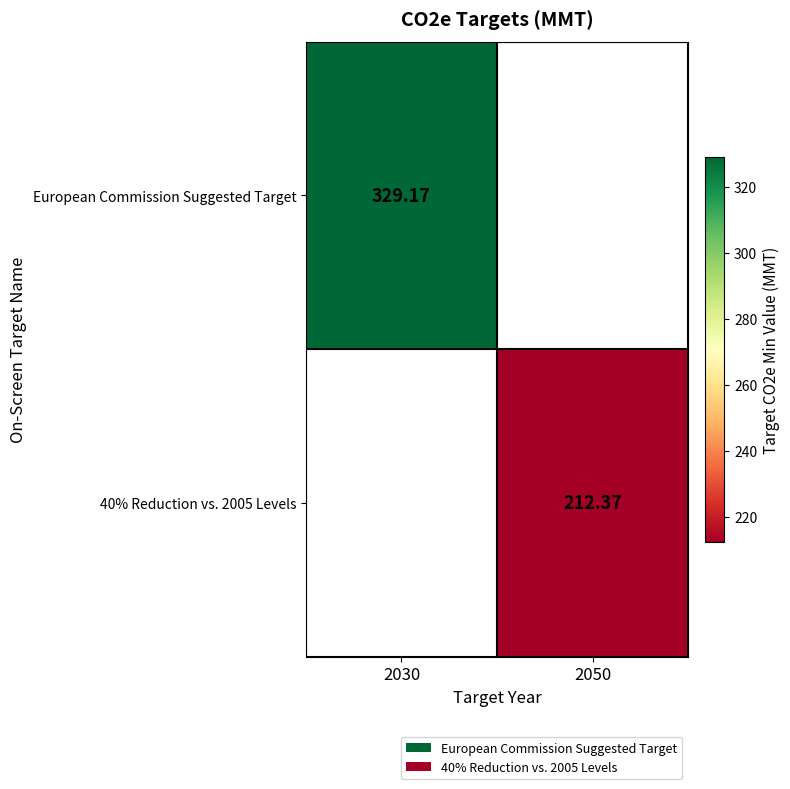

Is the value of 40% Reduction vs. 2005 Levels at 2050 greater than the value of European Commission Suggested Target at 2030?

No